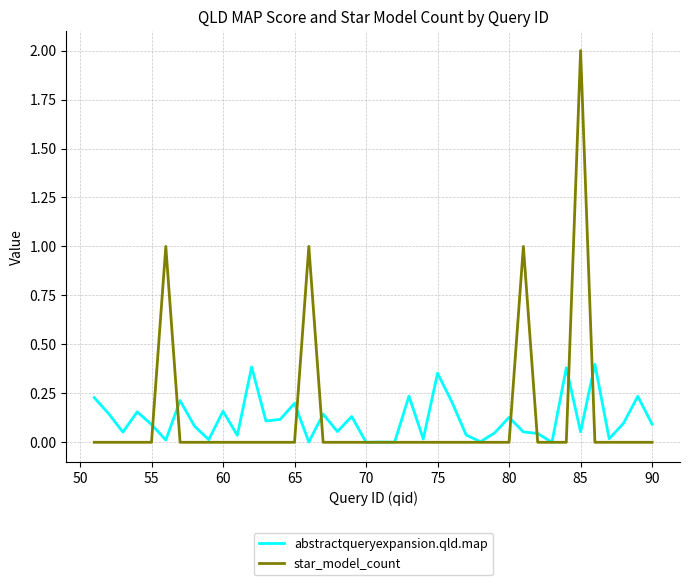

List the series in order of their peak value, highest first.

star_model_count, abstractqueryexpansion.qld.map